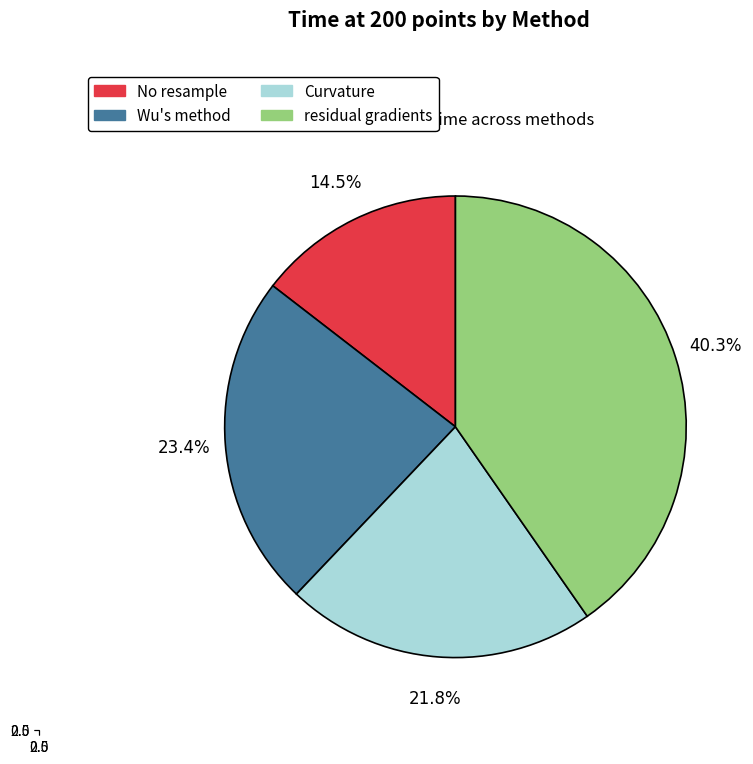

Between No resample and Wu's method, which is larger?

Wu's method